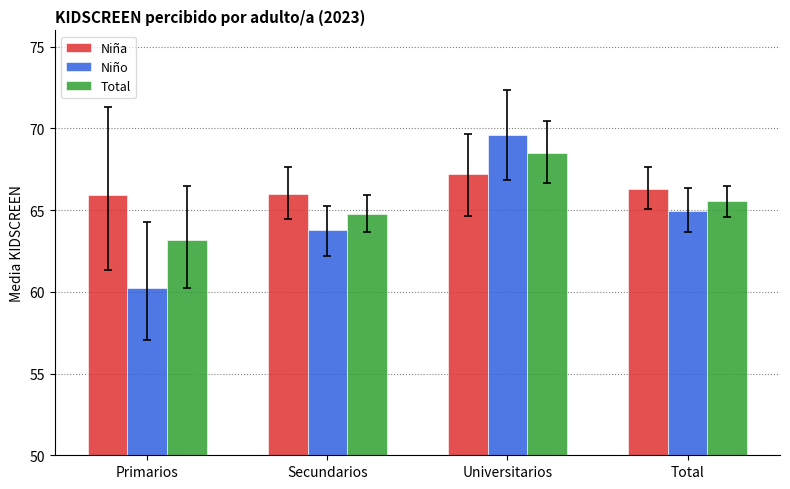

Which series changed the most between Universitarios and Total?

Niño